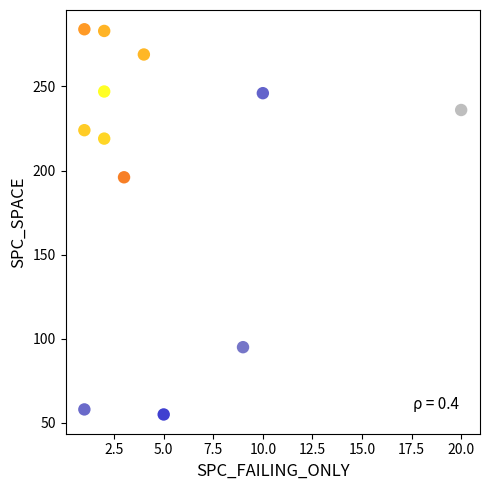

What Y value in the scatter plot is closest to 169?

196